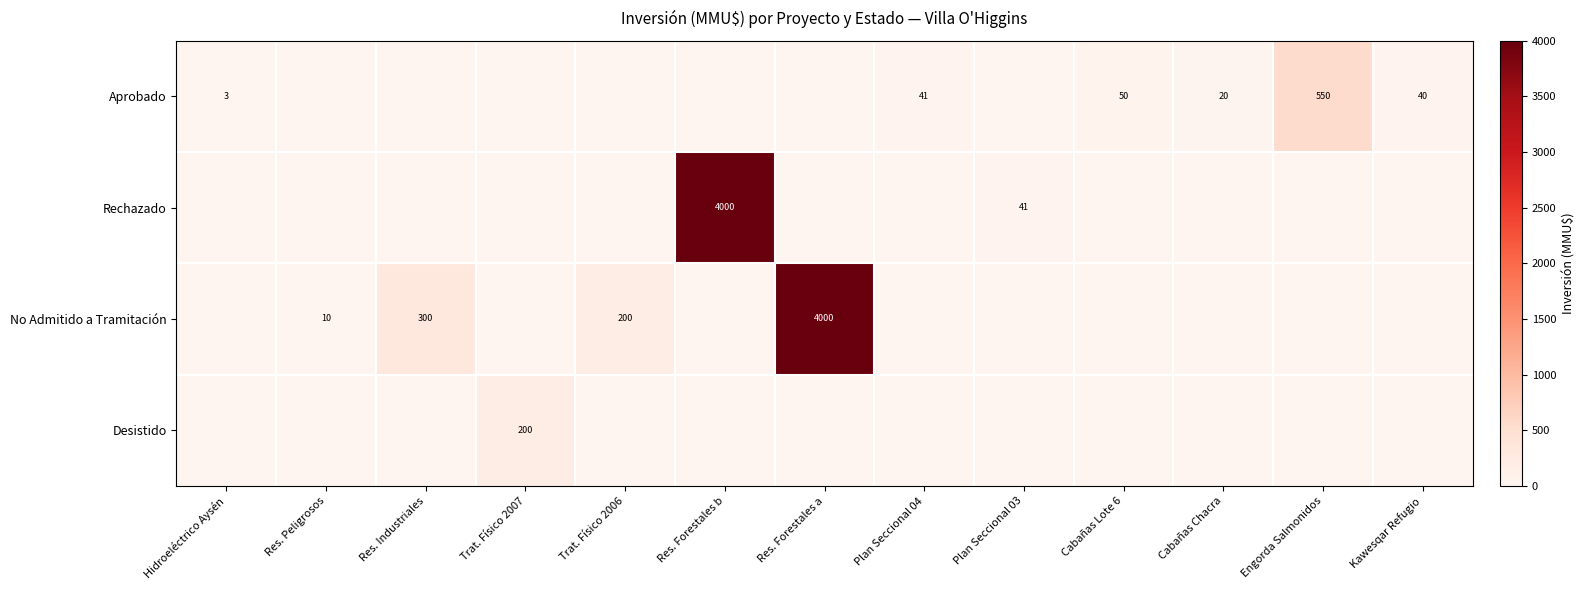

What is the total value across all series at Kawesqar Refugio?

40.0